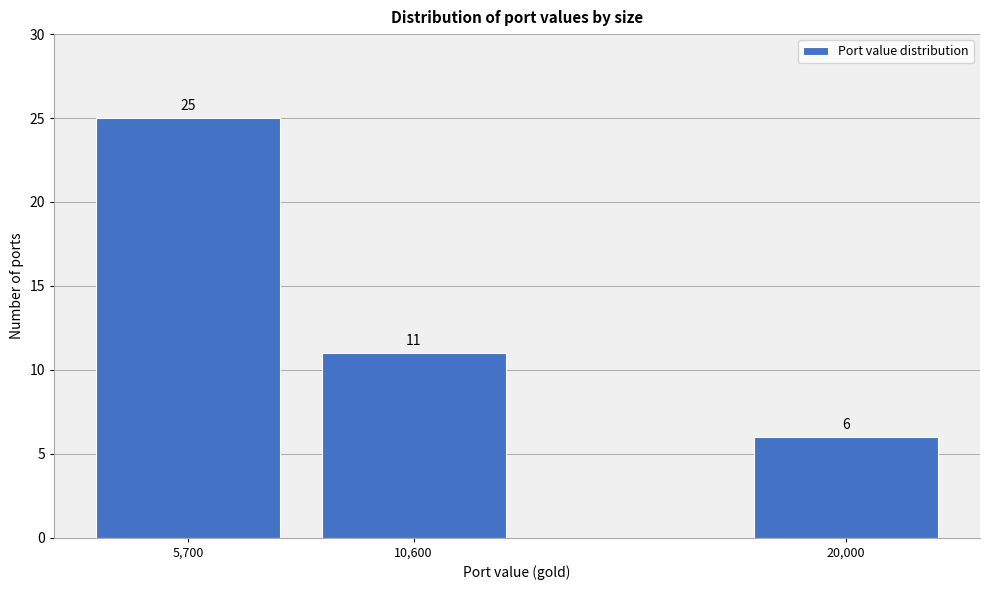

Reading right to left, transcribe all the data shown in this chart.

20,000=6	10,600=11	5,700=25